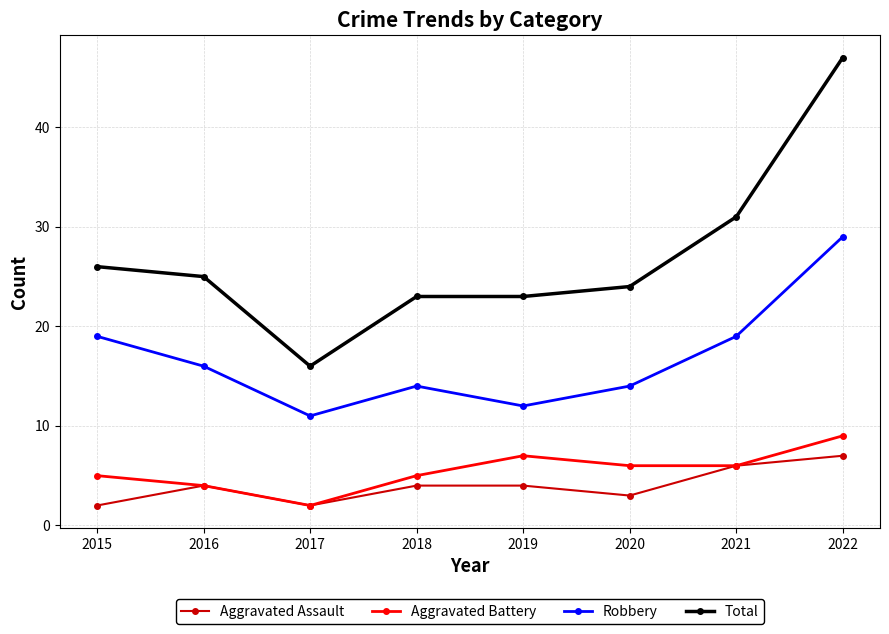

At which category does the chart reach its peak across all series?

2022